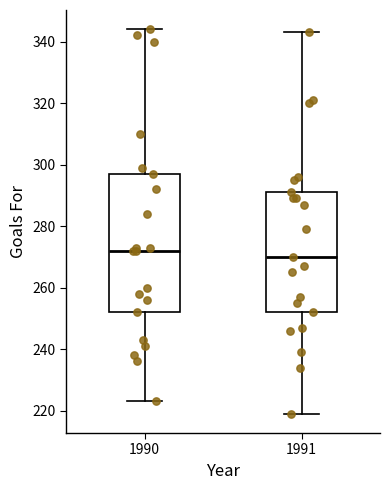

Comparing the boxes themselves (not the whiskers), which one is the tallest?

1990